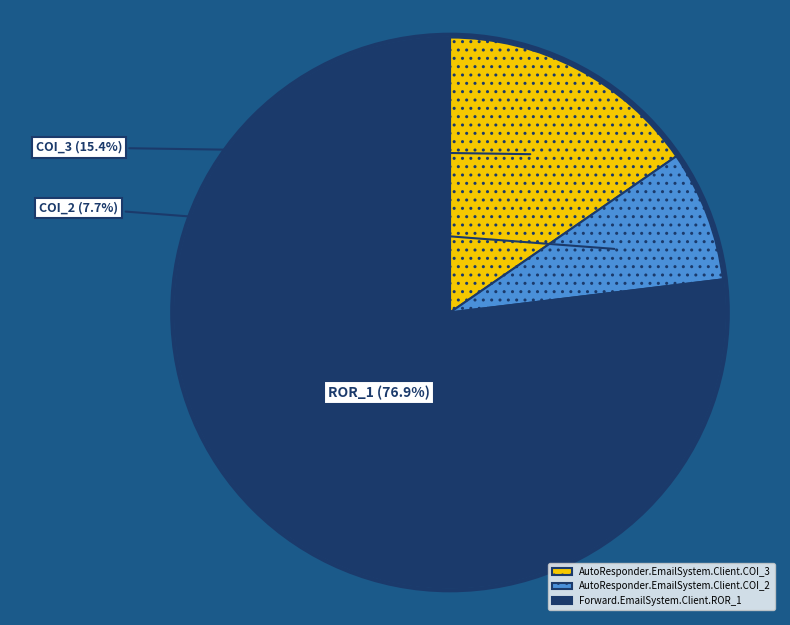

True or false: AutoResponder.EmailSystem.Client.COI_3 accounts for 15% of the total.

True